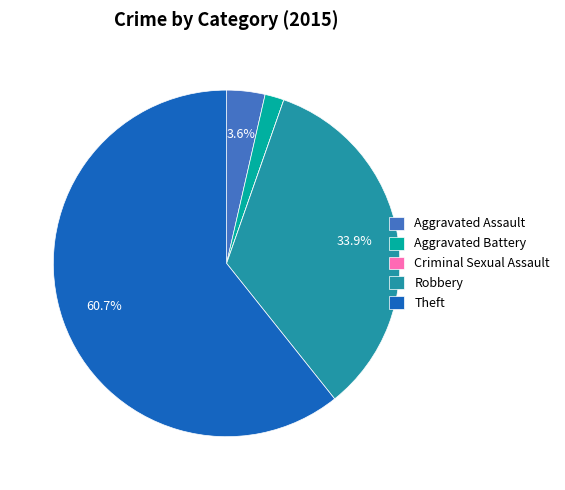

To the nearest percent, what is the difference between the largest and smallest slice percentages?

61%